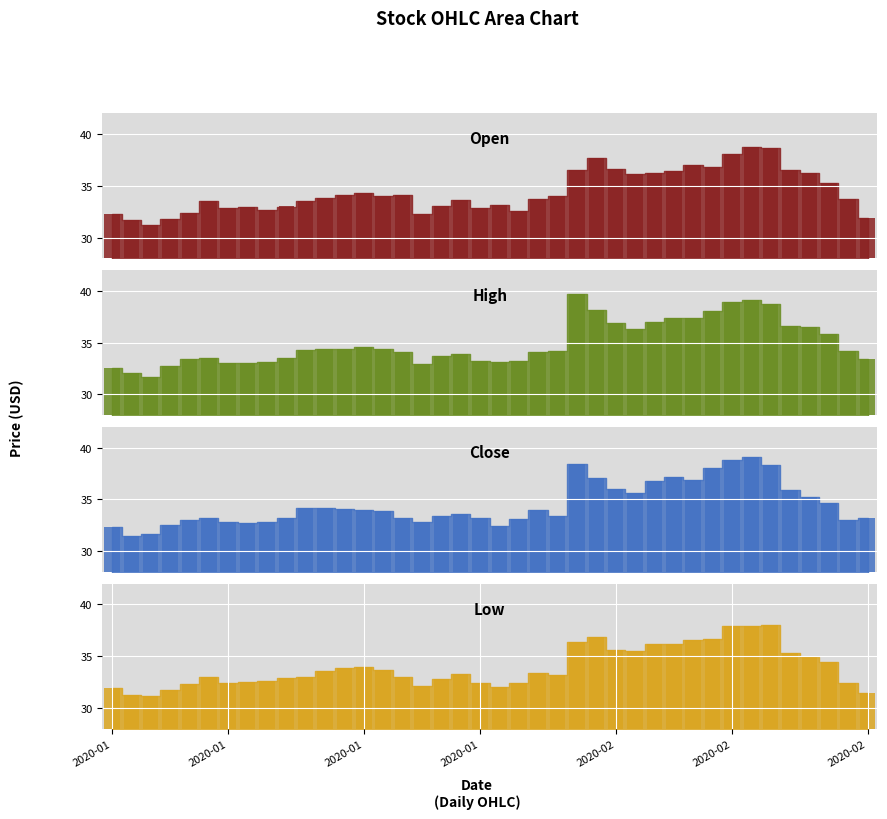

What is the label of the 8th bar from the right?

2020-02